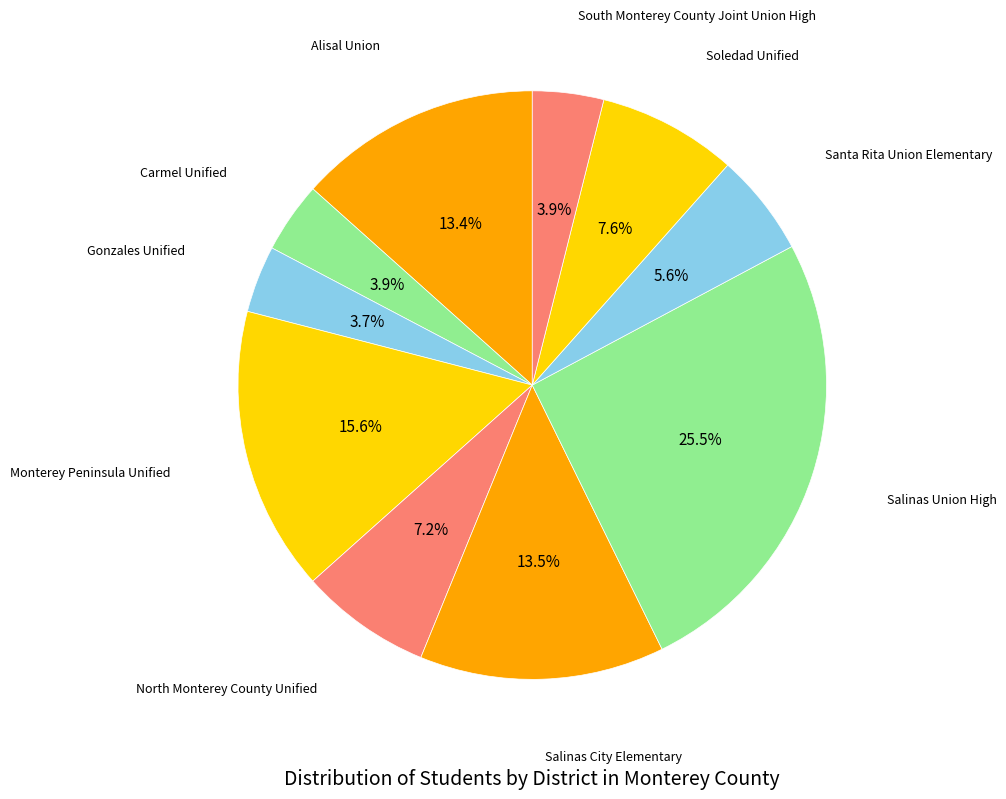

Which category has the biggest portion of the pie?

Salinas Union High